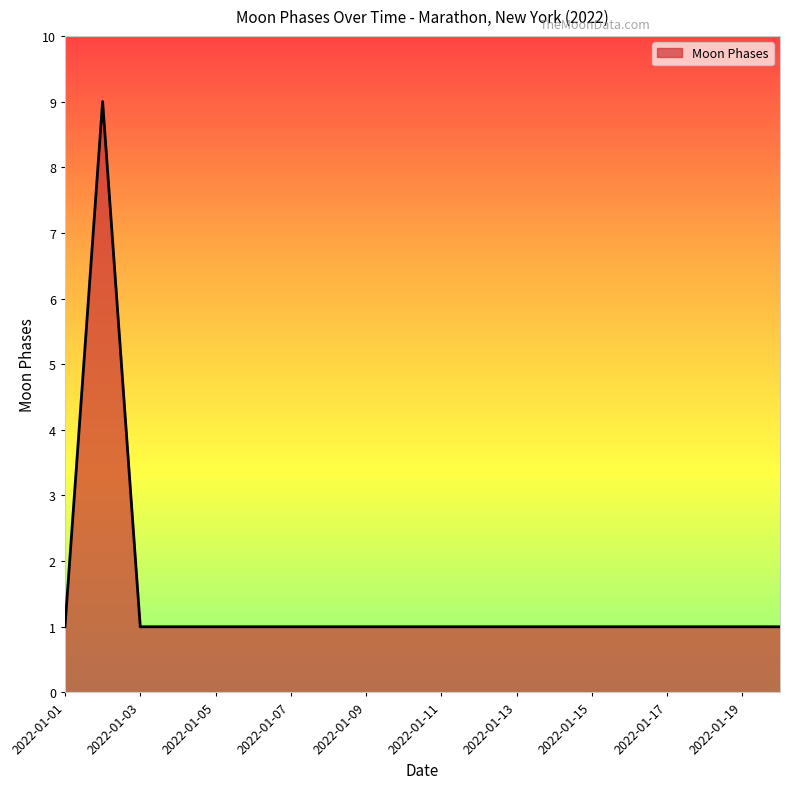

What is the difference between the maximum and minimum values?

8